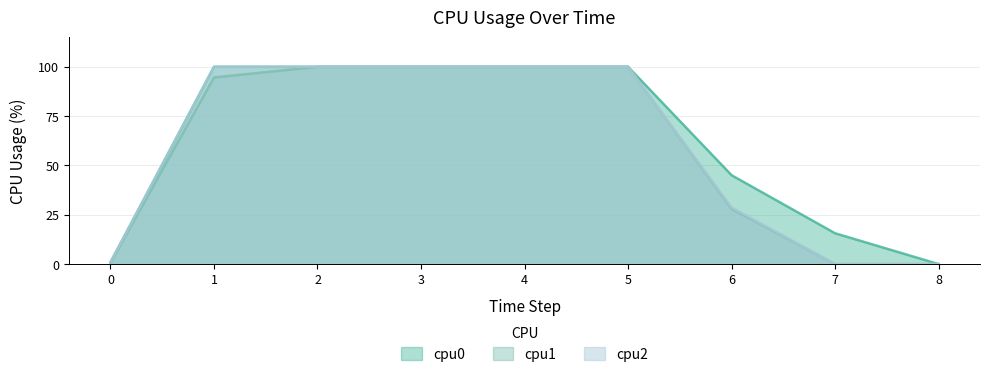

Is it true that cpu2 equals 162.4 at 3?

False